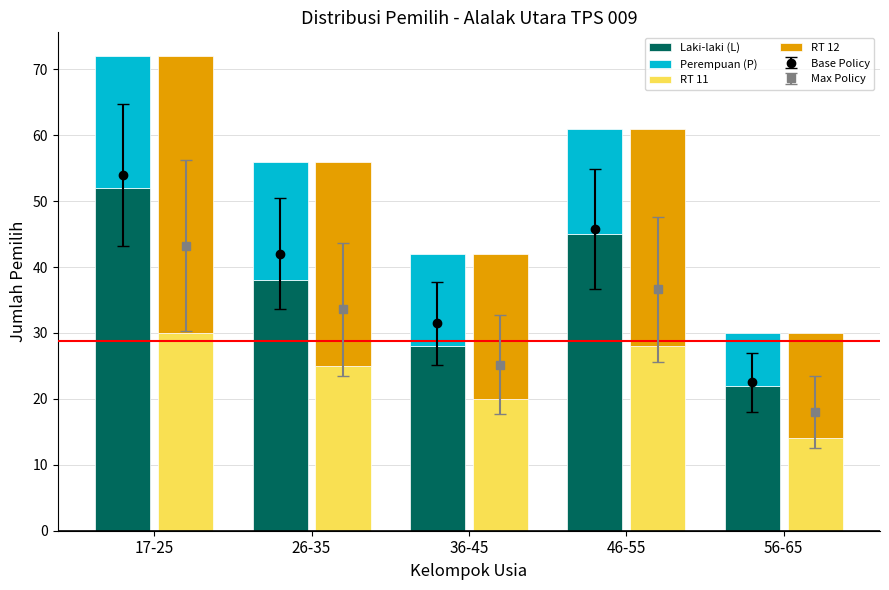

What is the approximate value of RT 11 at 56-65, to the nearest 10?

10